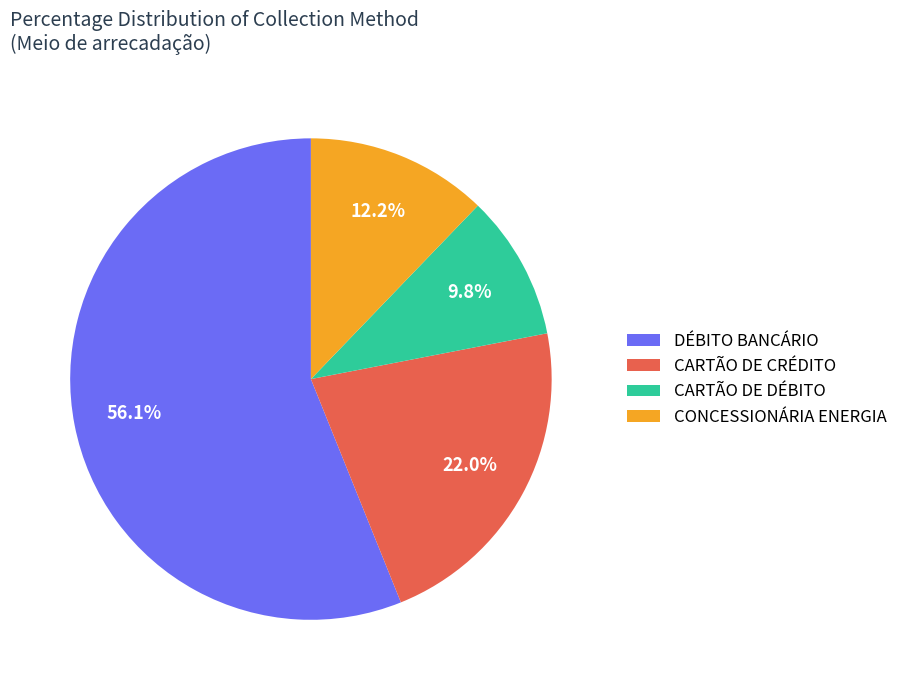

Does any single category account for the majority?

Yes